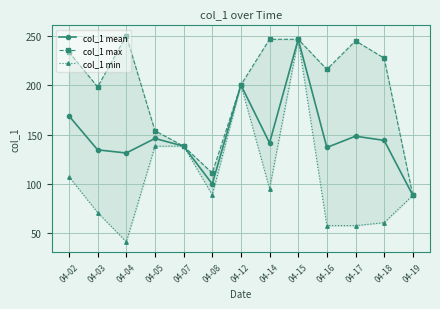

What is the spread (max minus min) of values at 04-08?

22.3